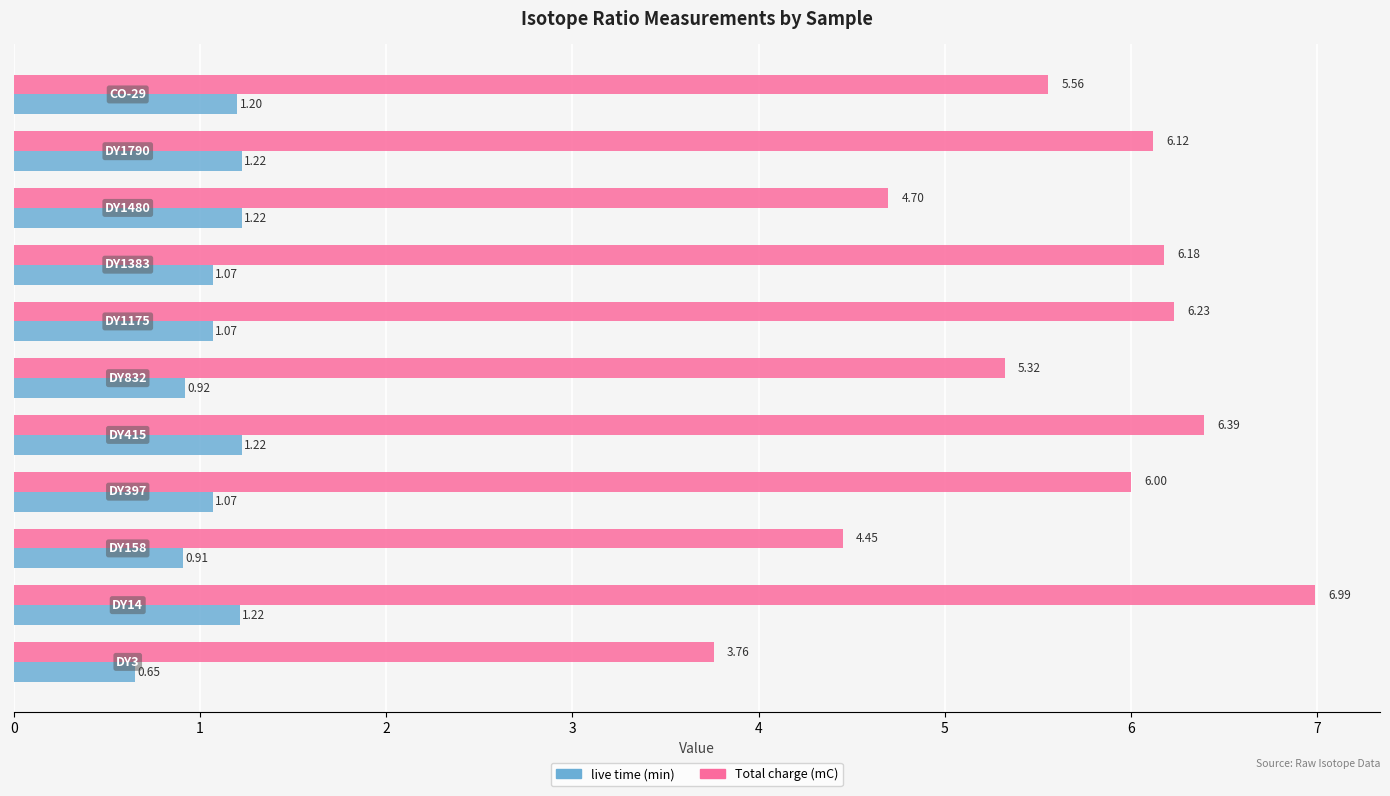

Which series has the widest spread of values?

Total charge (mC)